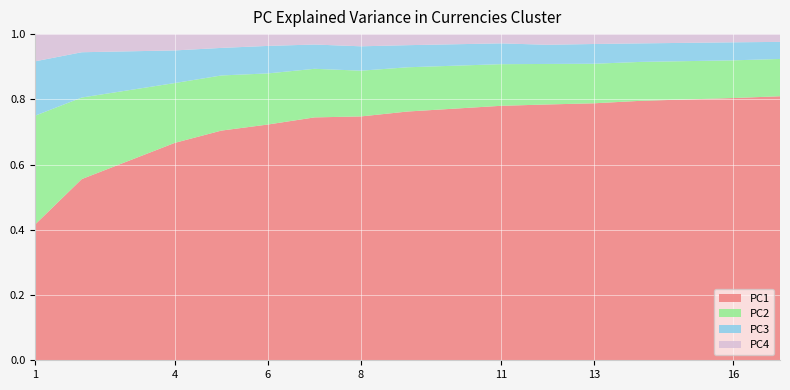

What is the total value across all series at 4?

1.0